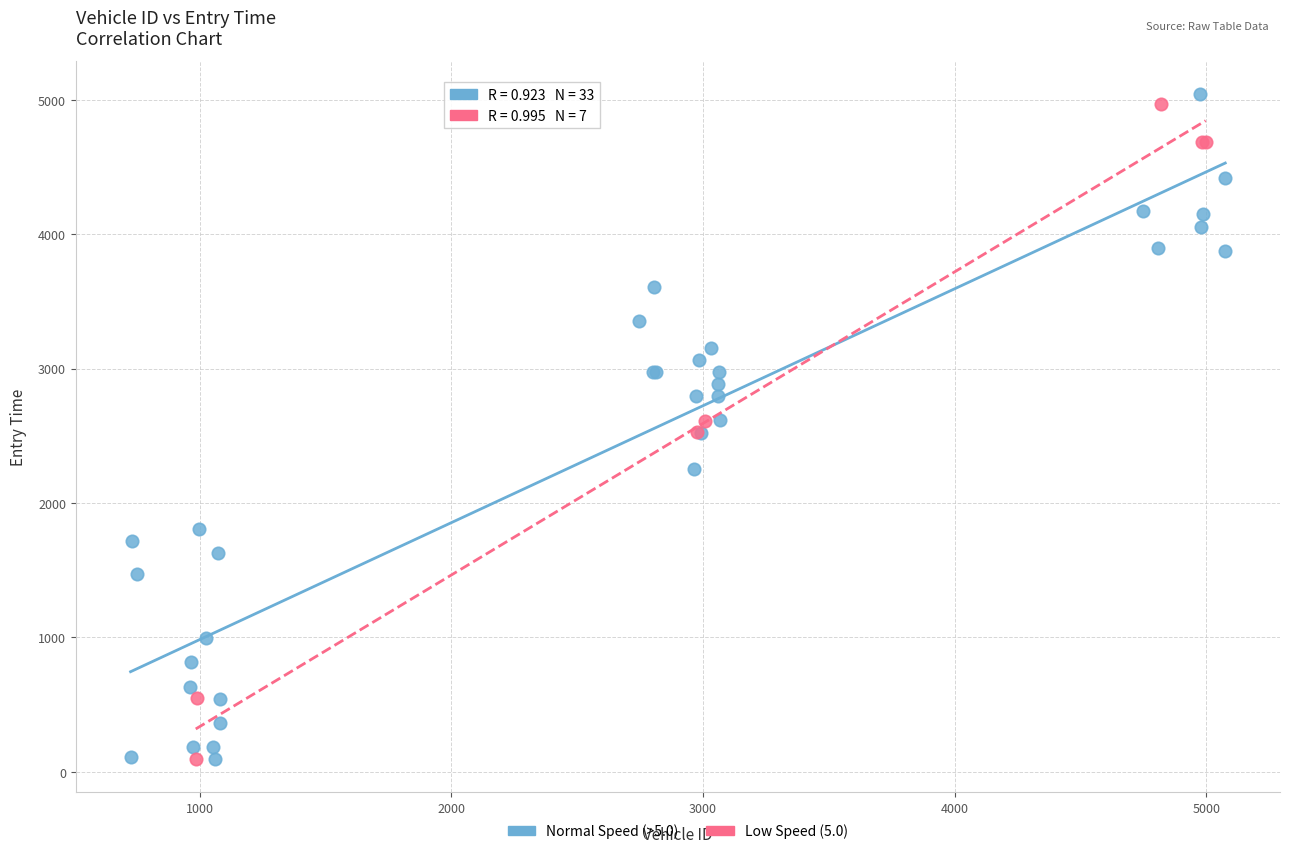

What are all the series names shown in the legend?

Normal Speed (>5.0), Low Speed (5.0)